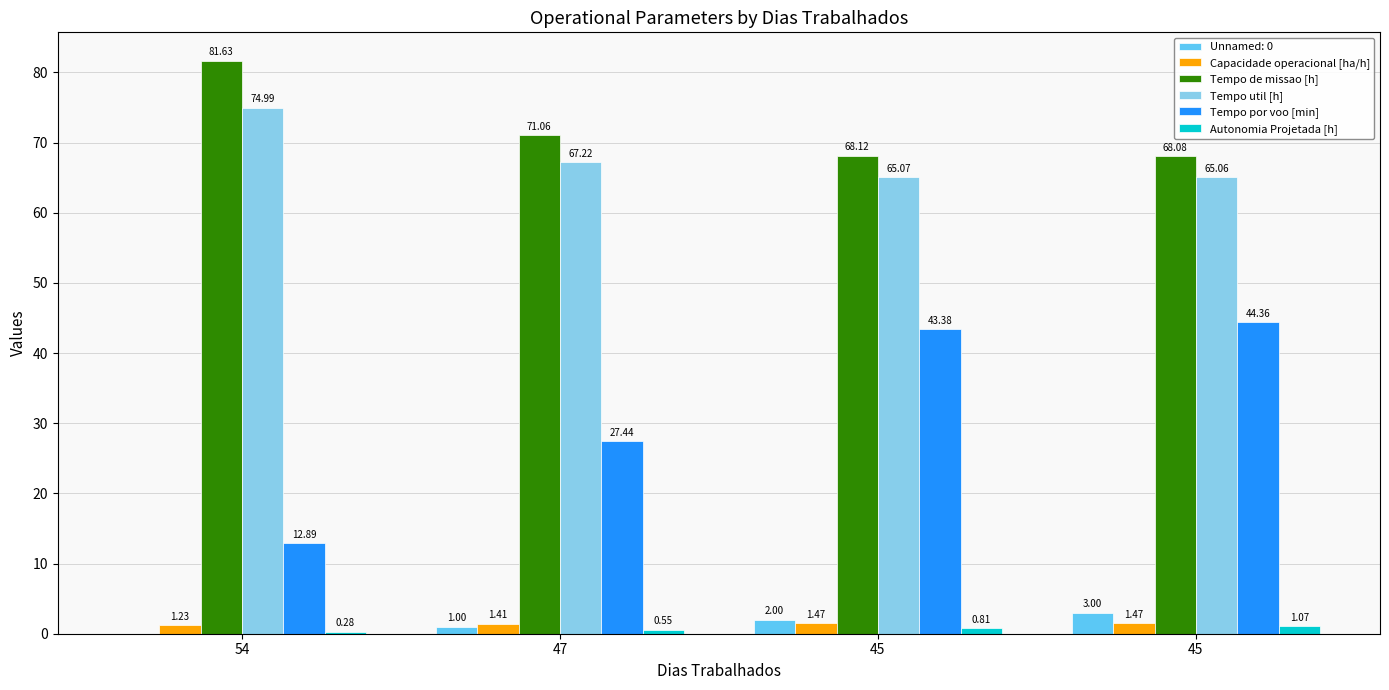

What is the average value of the Autonomia Projetada [h] series?

0.7